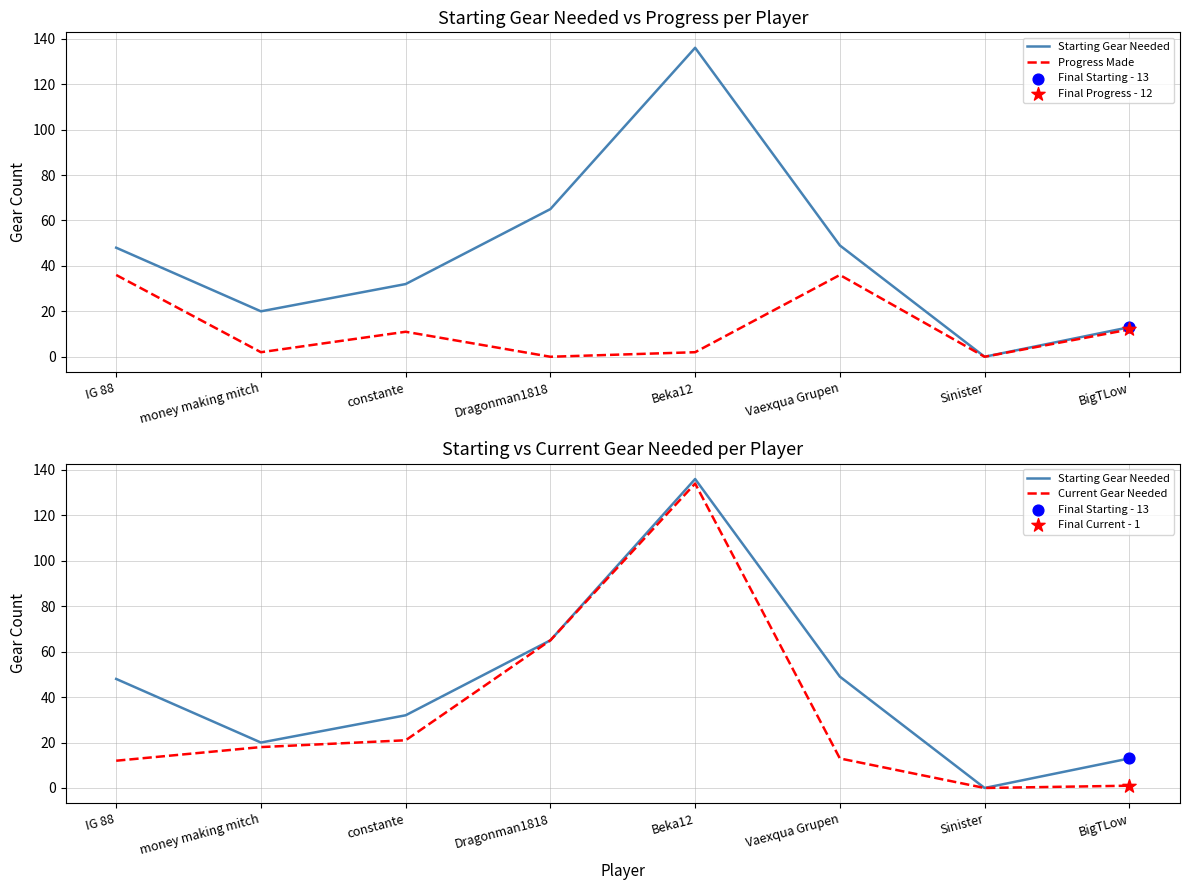

At which category is the sum across all series the highest?

Beka12